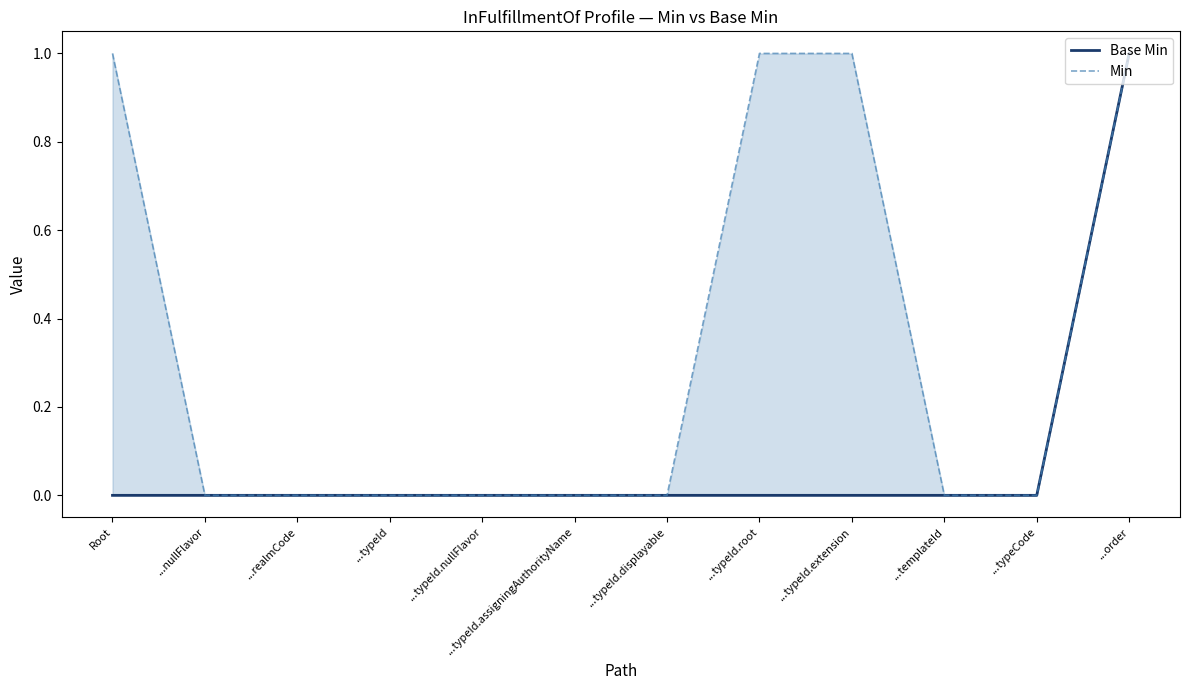

True or false: Min has a value of 0 at ...typeId.nullFlavor.

True